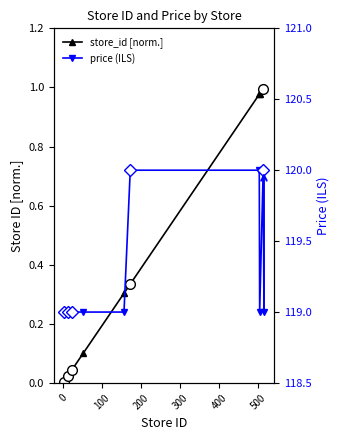

Which series has the largest total across all categories?

price (ILS)